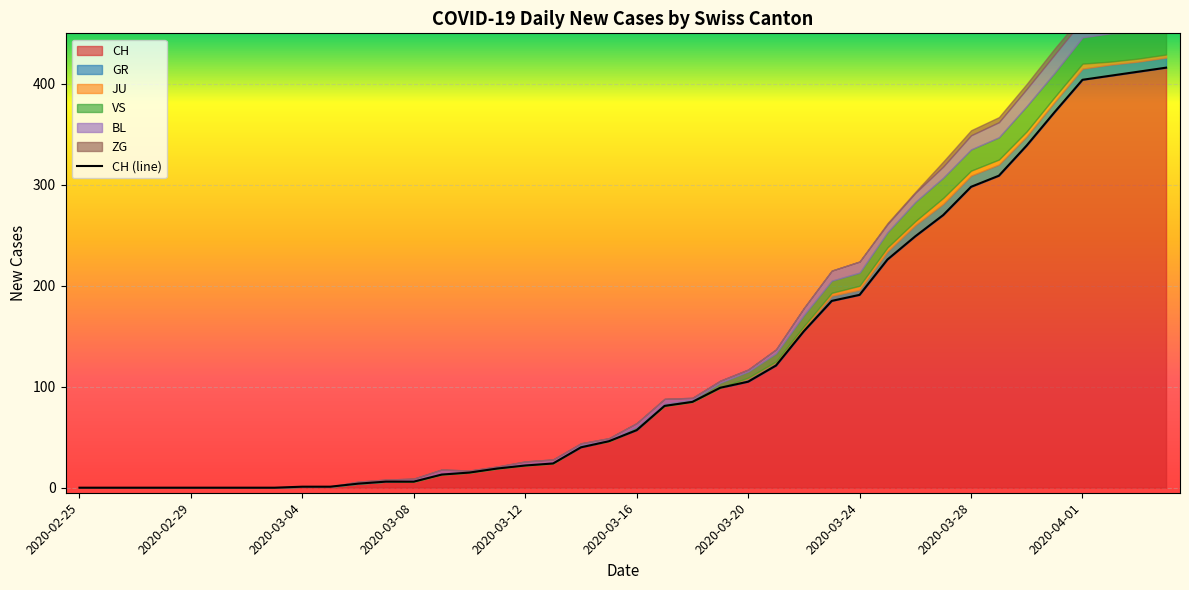

How many positive values does the ZG series have?

11